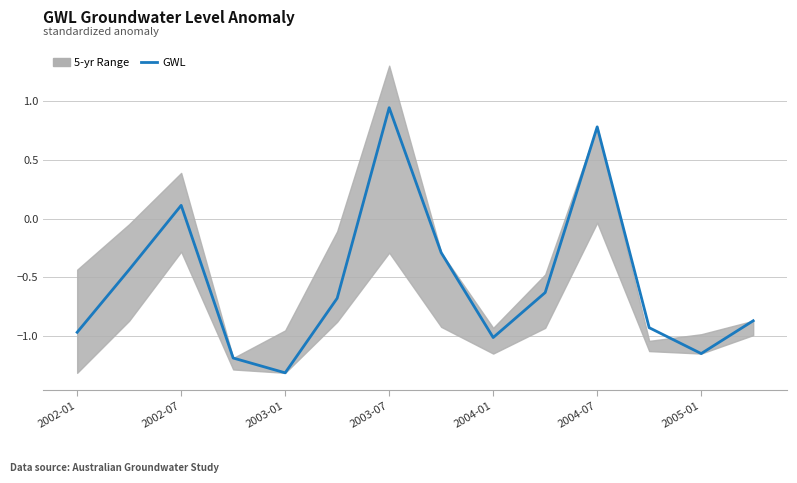

What is the maximum value shown in the chart?

0.9